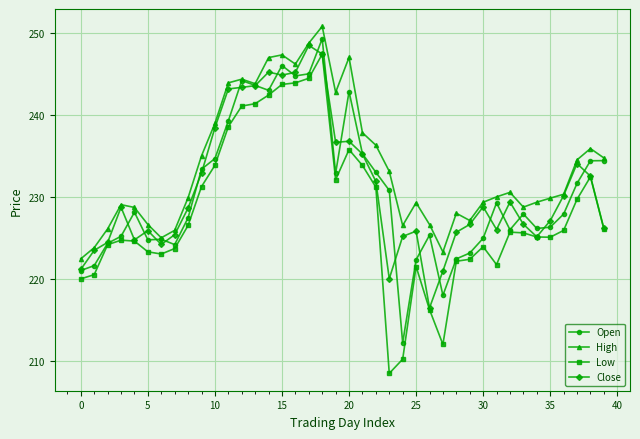

Which series has the largest range (max minus min)?

Low